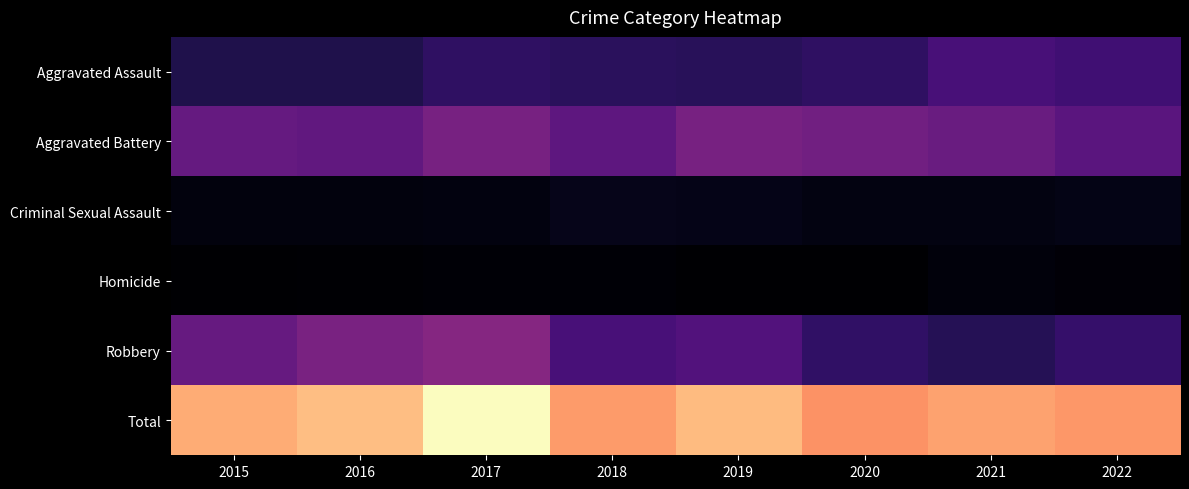

Between 2019 and 2018, which is larger?

2018